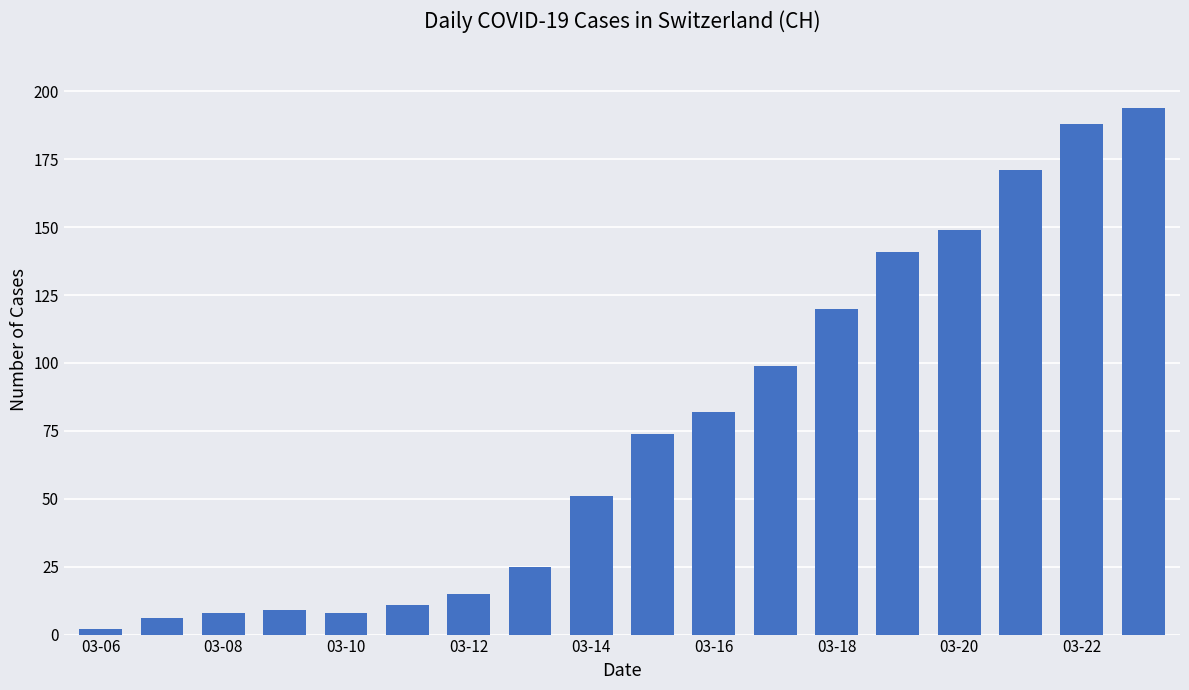

What is the greatest value displayed?

194